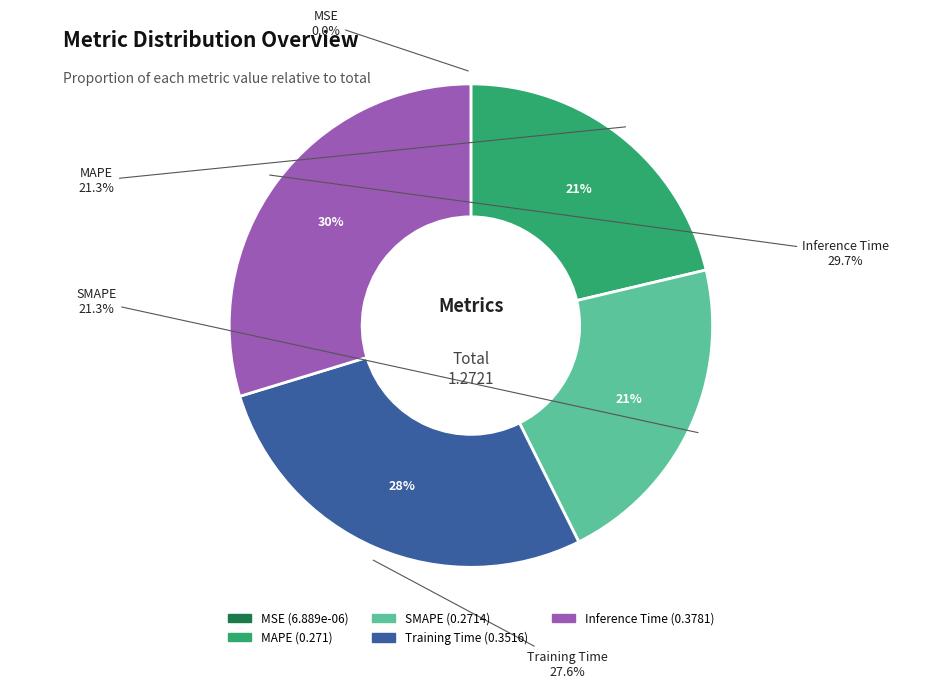

To the nearest percent, what is the average slice percentage?

20%